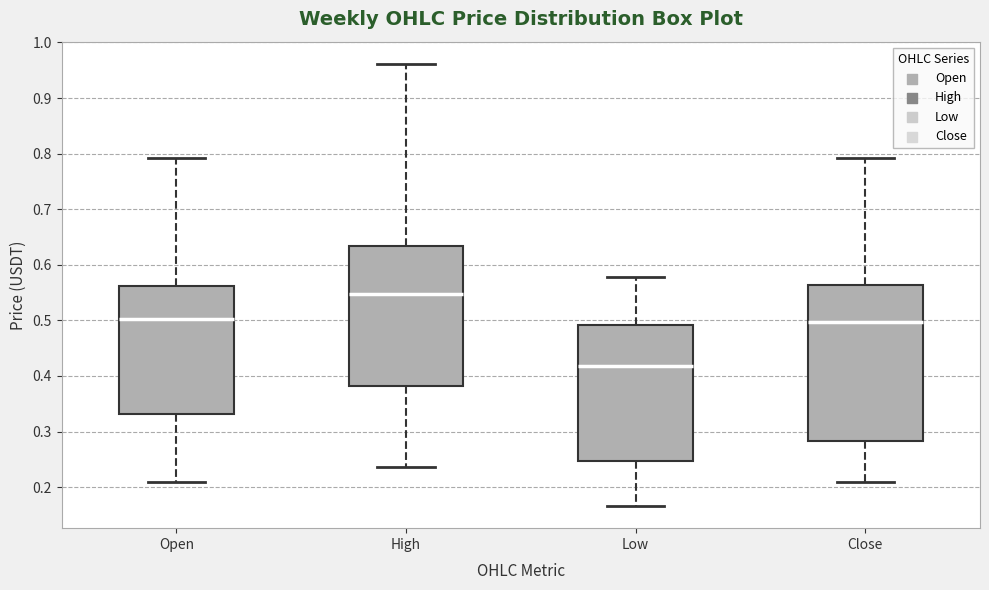

Comparing the boxes themselves (not the whiskers), which one is the tallest?

Close